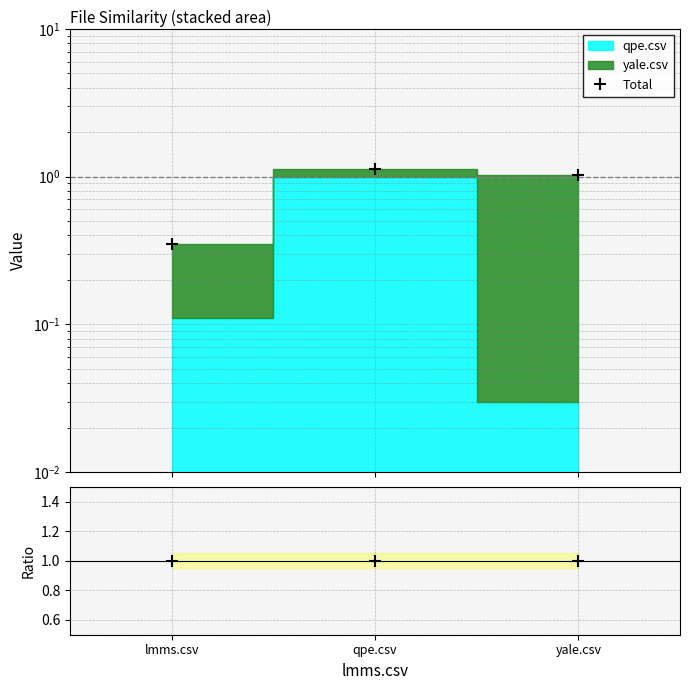

Reading left to right, transcribe all the data shown in this chart.

Total: lmms.csv=0.3	qpe.csv=1.1	yale.csv=1.0
Ratio: lmms.csv=1.0	qpe.csv=1.0	yale.csv=1.0